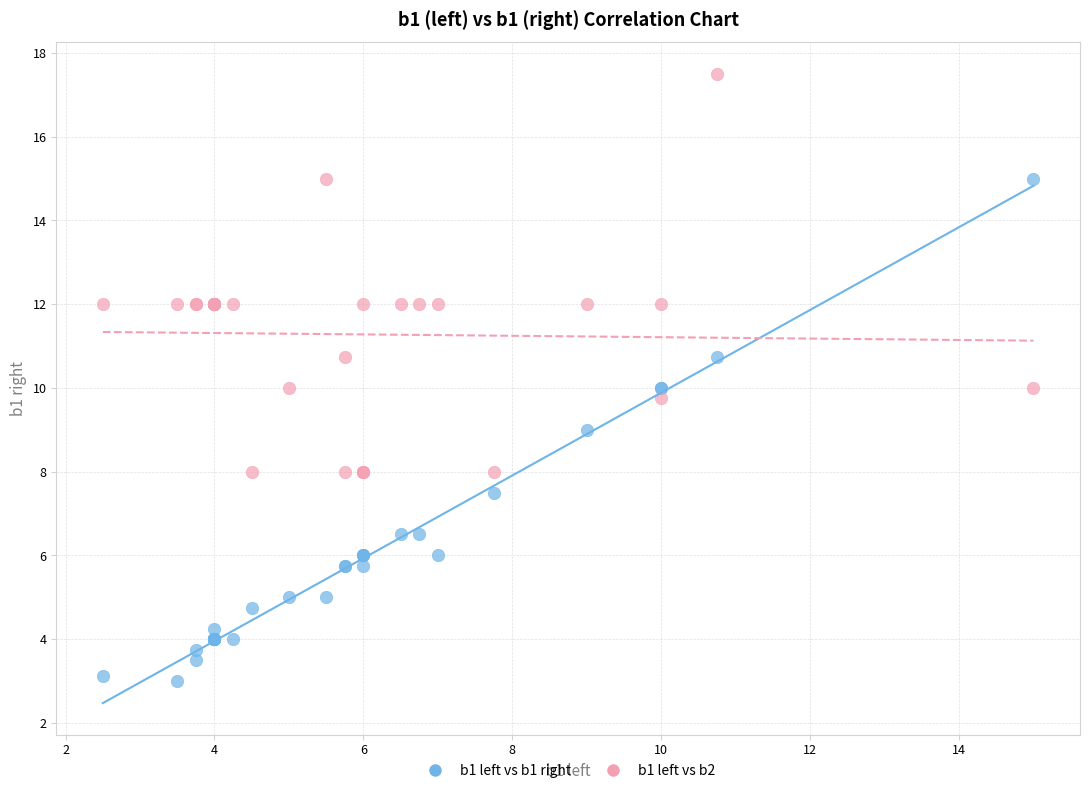

Which series has the largest Y range (max minus min)?

b1 left vs b1 right